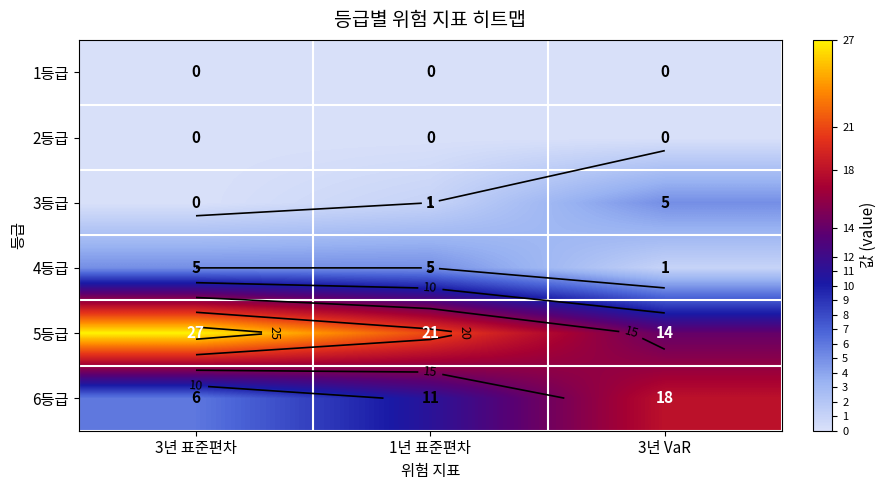

How many values in the 6등급 series are below 11?

1